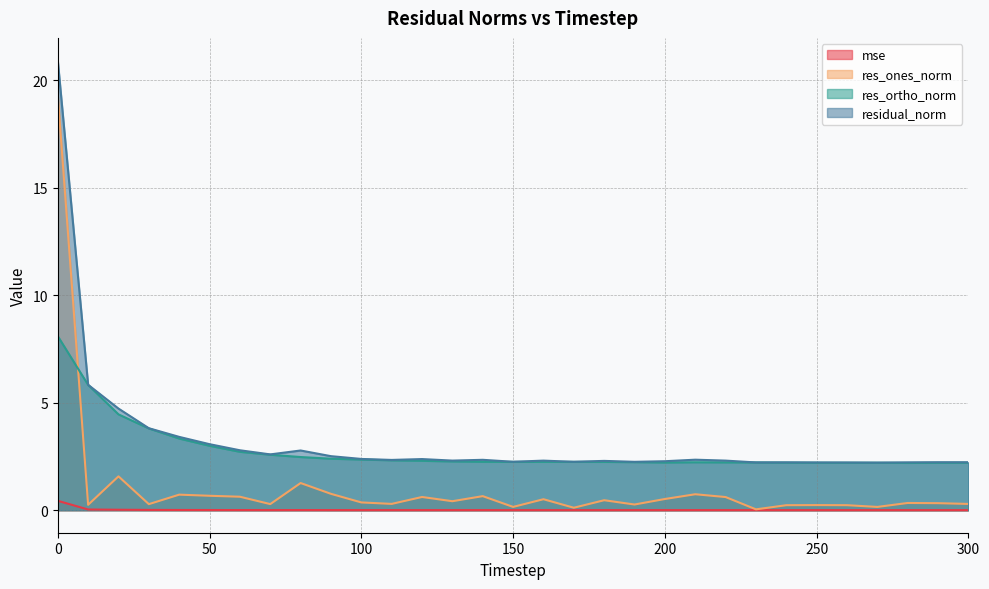

True or false: res_ones_norm and residual_norm intersect in this chart.

False